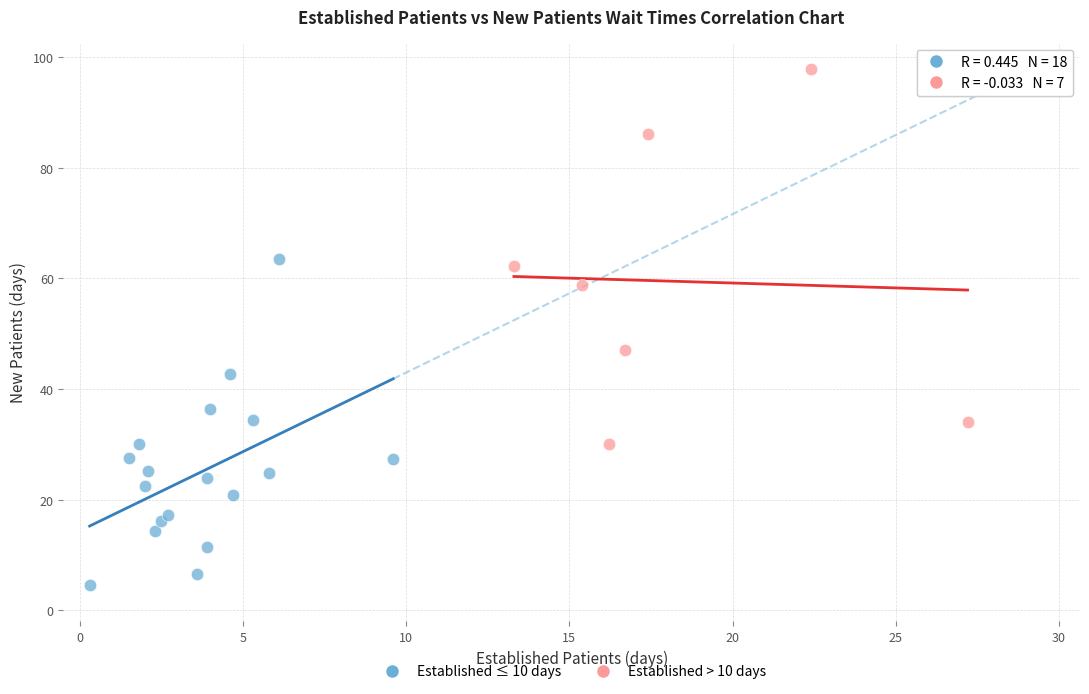

Which series contains the highest Y value?

Established > 10 days